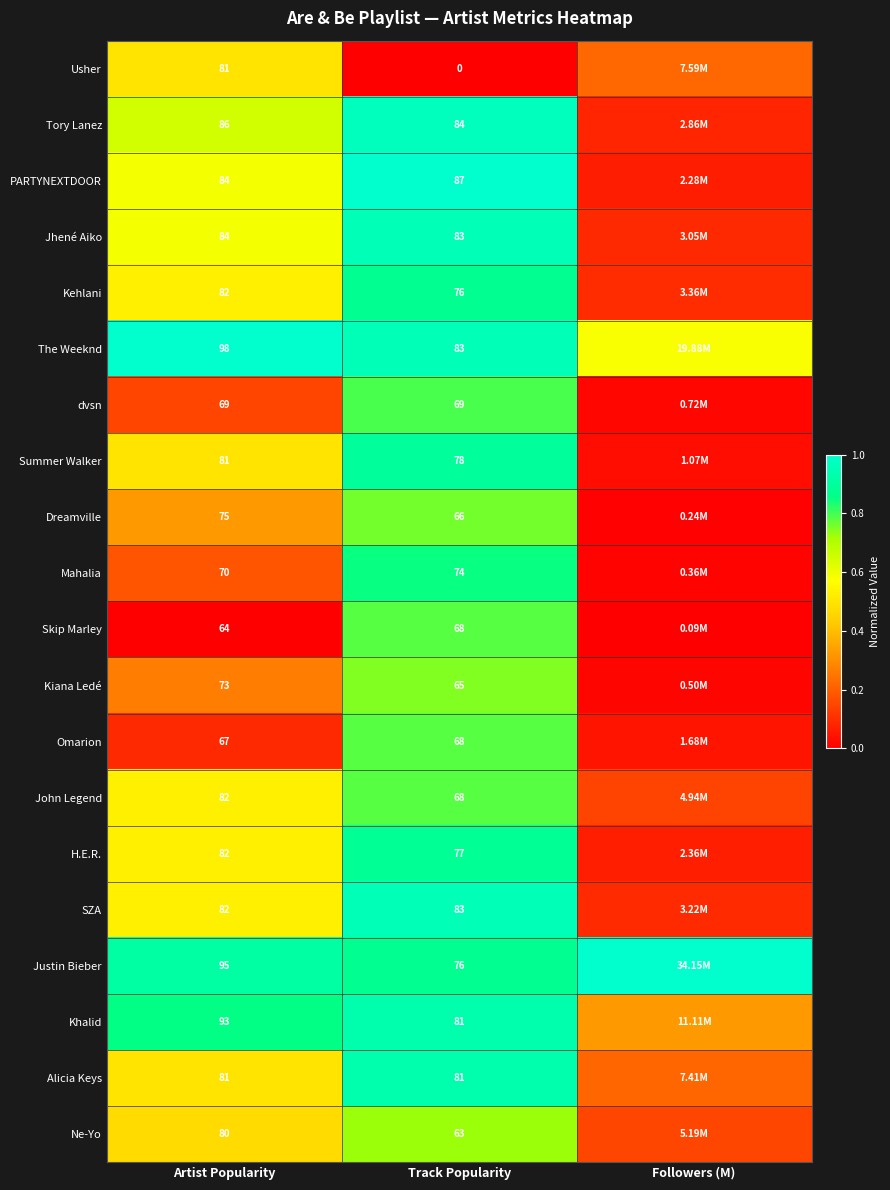

At how many categories does at least one series exceed 0?

3